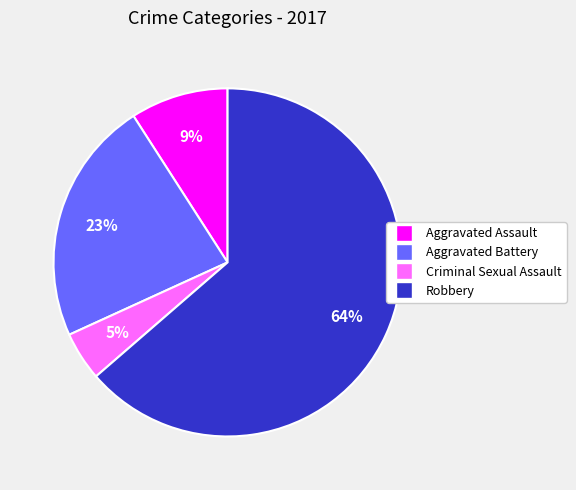

To the nearest percent, what is the difference between the Robbery and Aggravated Battery slice percentages?

41%